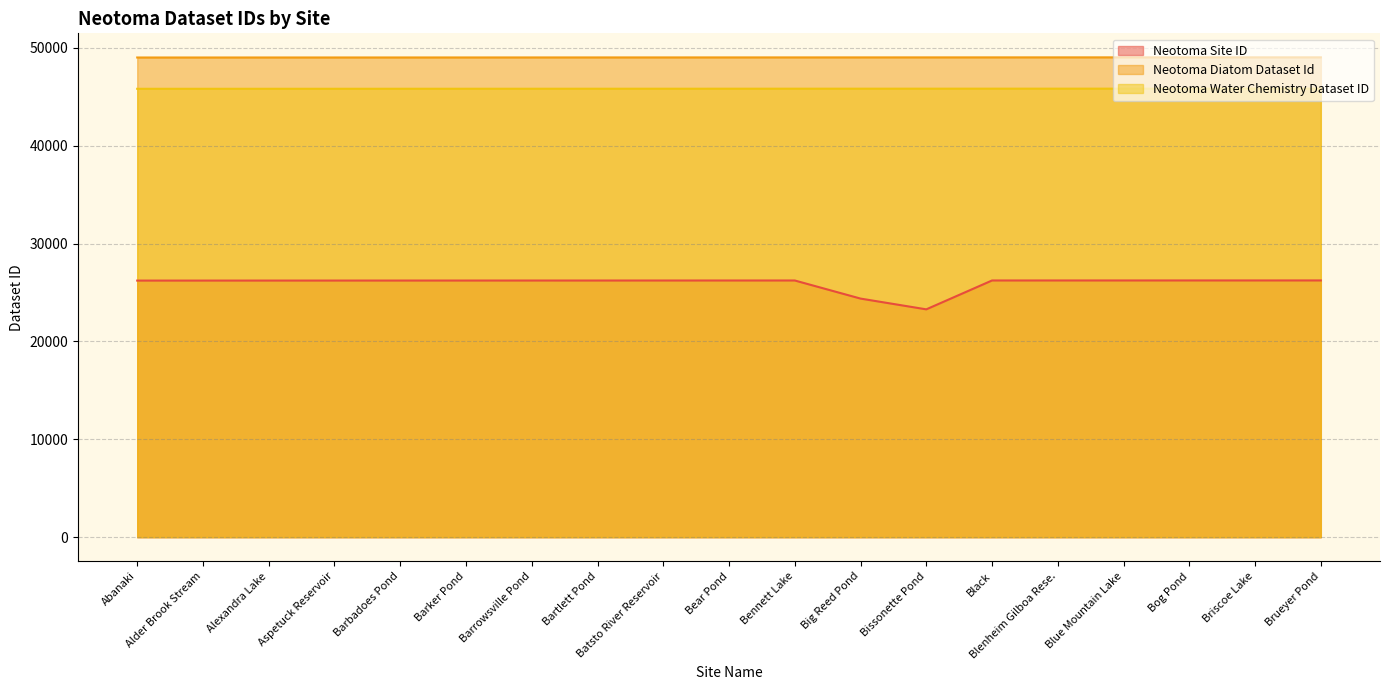

Which label corresponds to the smallest value in the chart?

Bissonette Pond